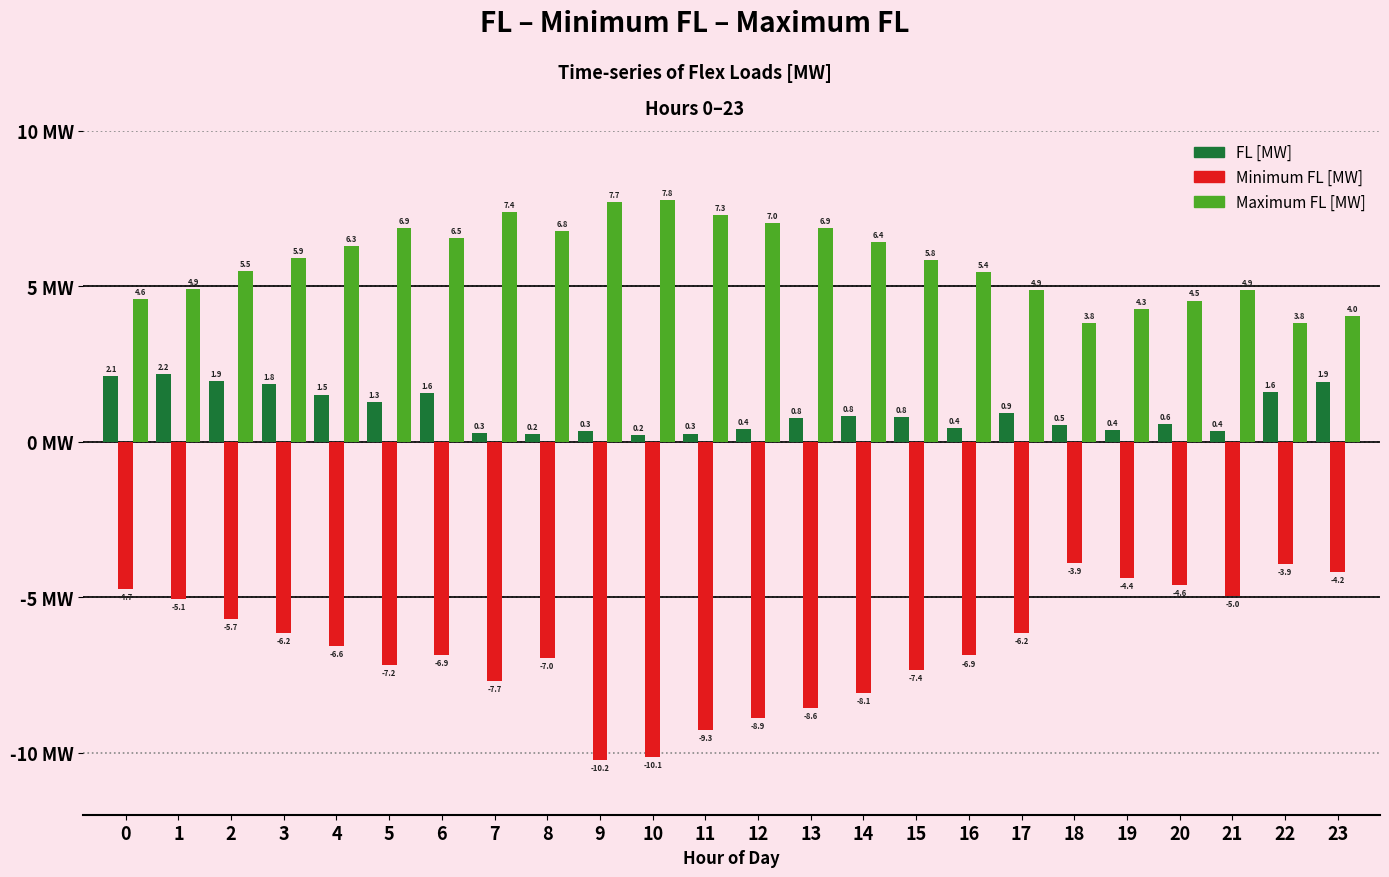

Which label corresponds to the largest value in the chart?

10